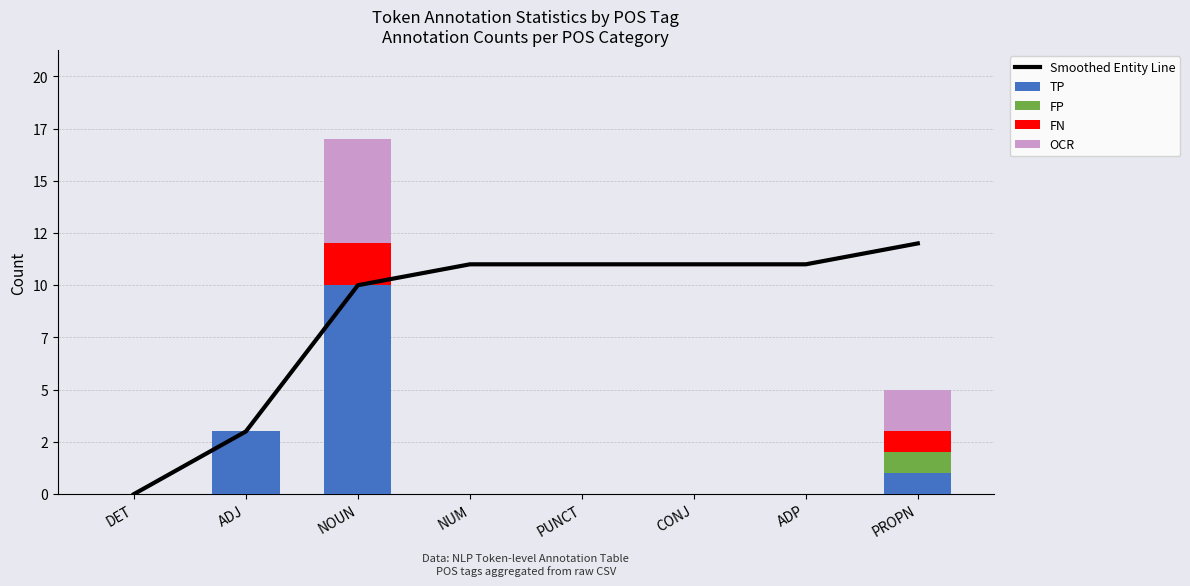

What position from the left is CONJ?

6